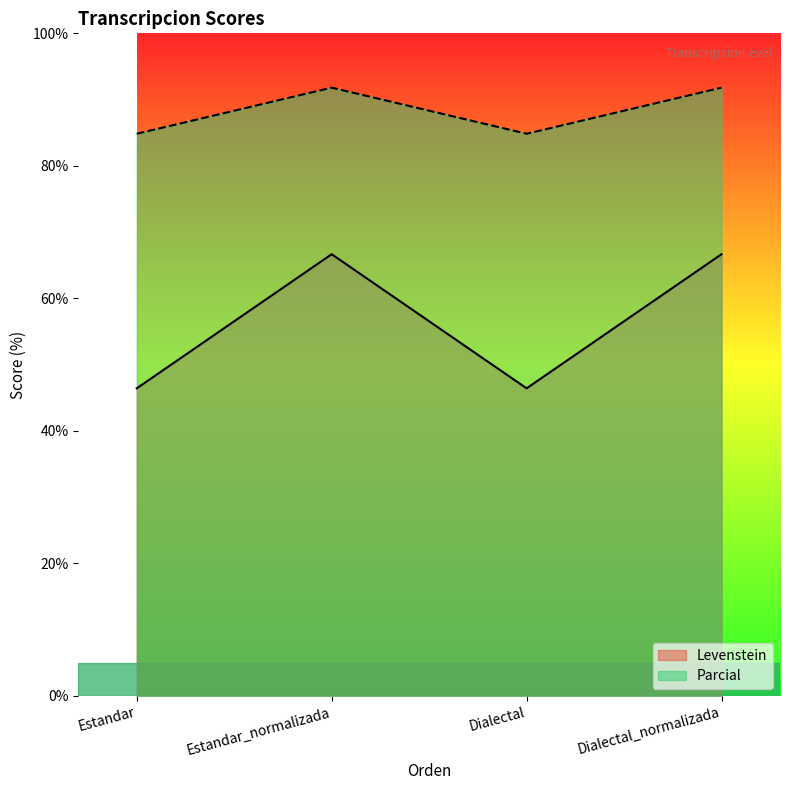

Which has a higher value, Dialectal_normalizada or Estandar?

Dialectal_normalizada